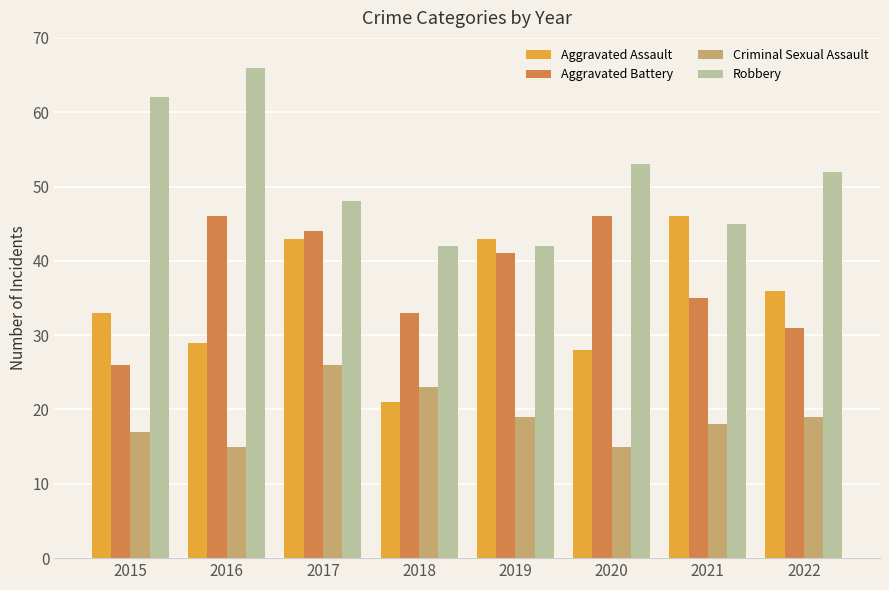

How many bars are there in each group?

4